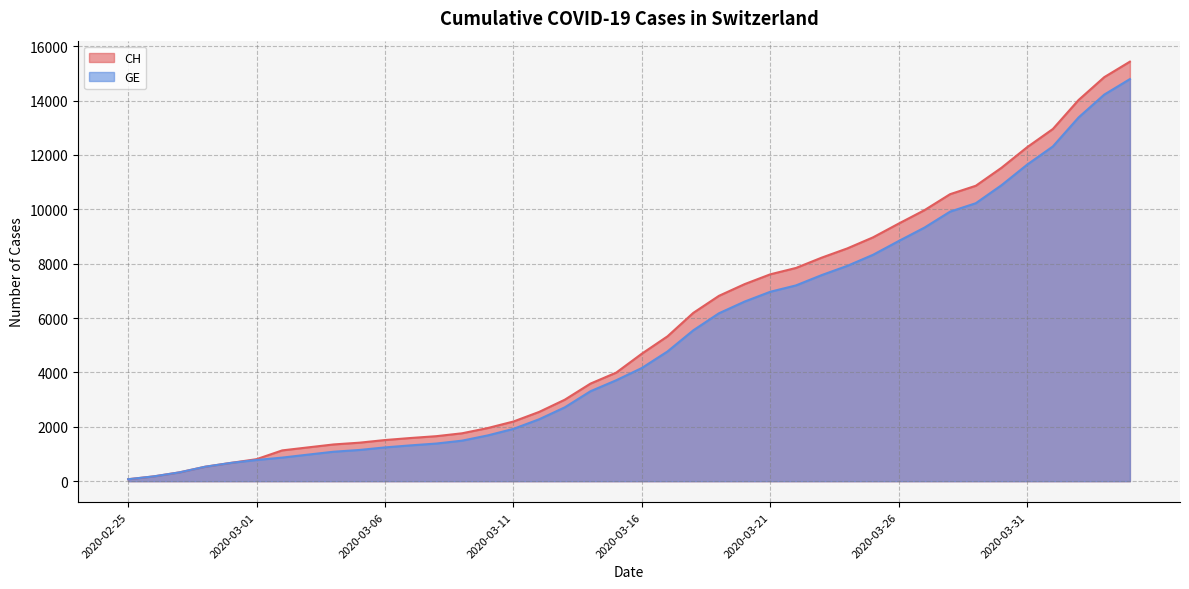

At which category is the sum across all series the highest?

2020-04-04